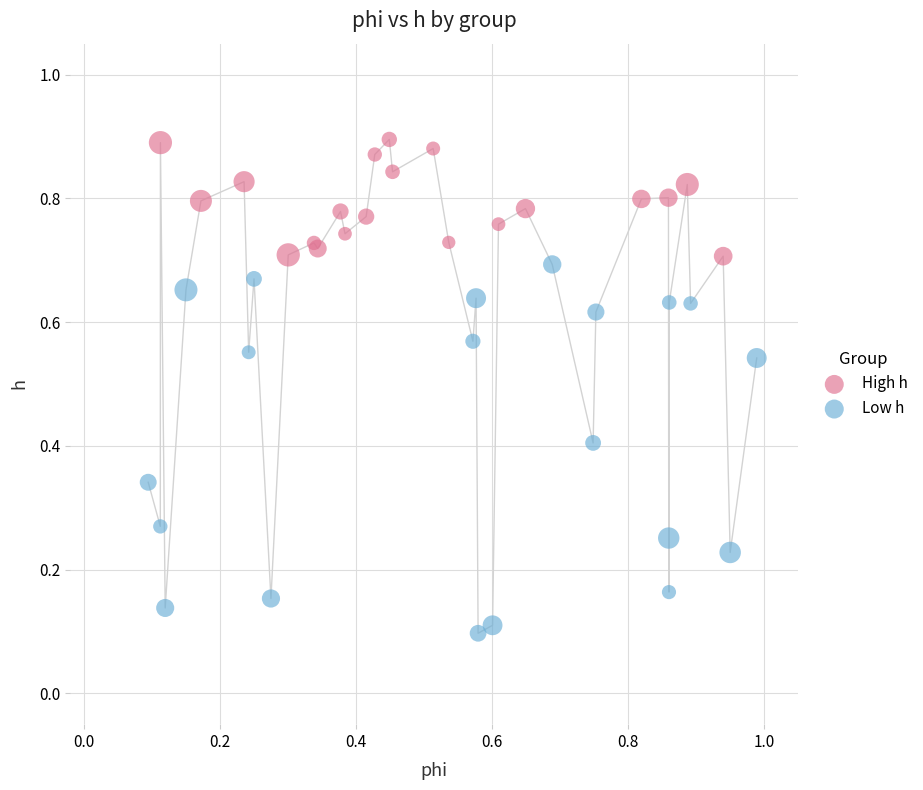

Which series has the largest Y range (max minus min)?

Low h